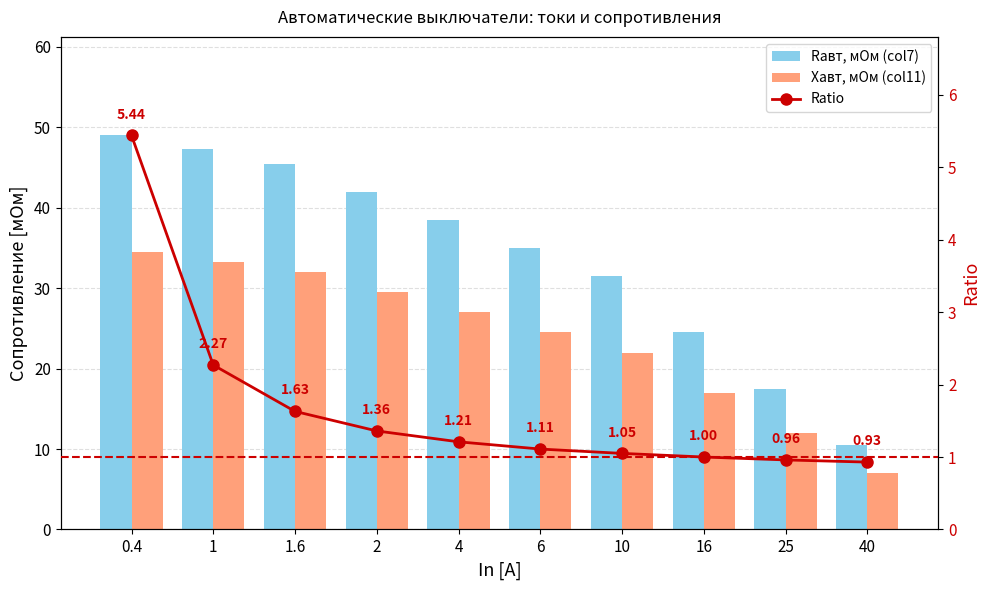

What are all the series names shown in the legend?

Rавт, мОм (col7), Xавт, мОм (col11), Ratio